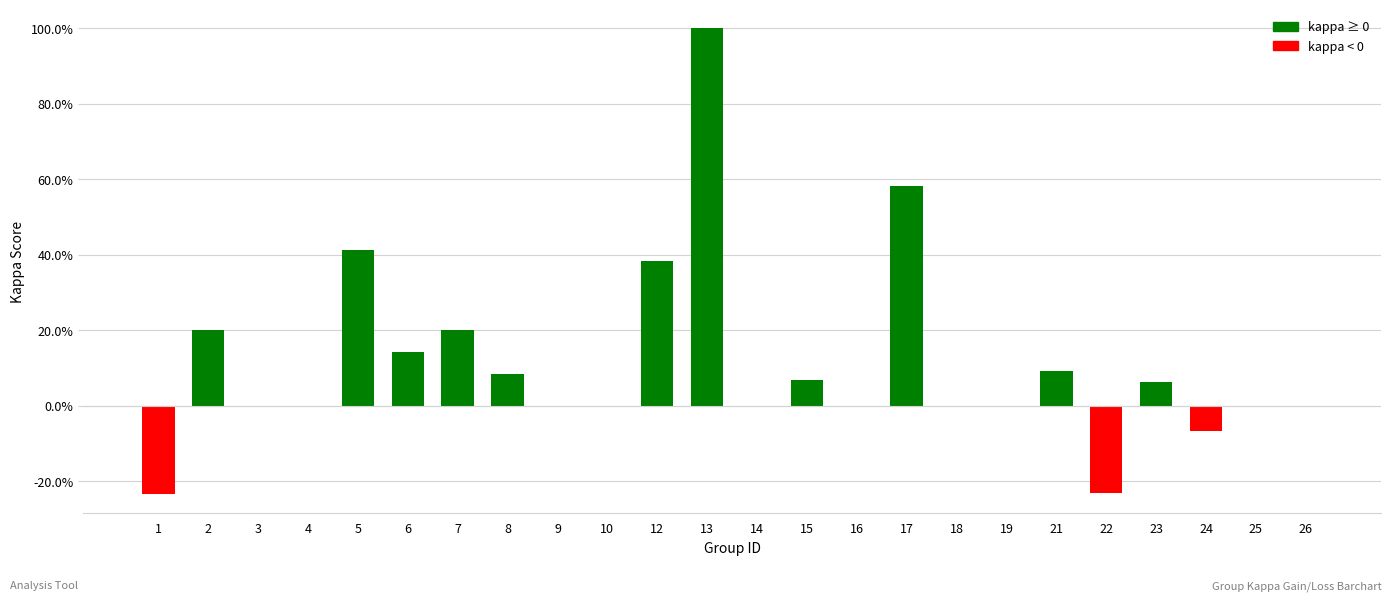

The chart shows a value of 0.0 at 16. True or false?

True